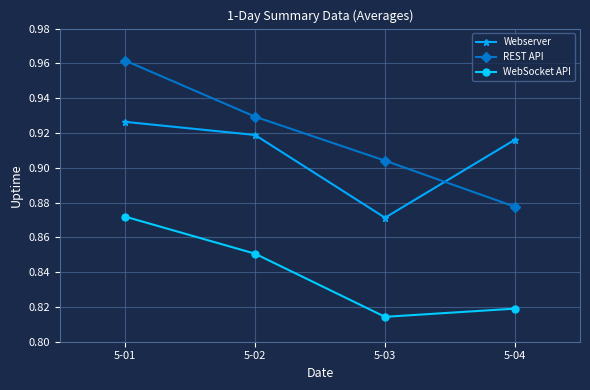

Is the value of REST API at 5-02 greater than the value of Webserver at 5-01?

Yes